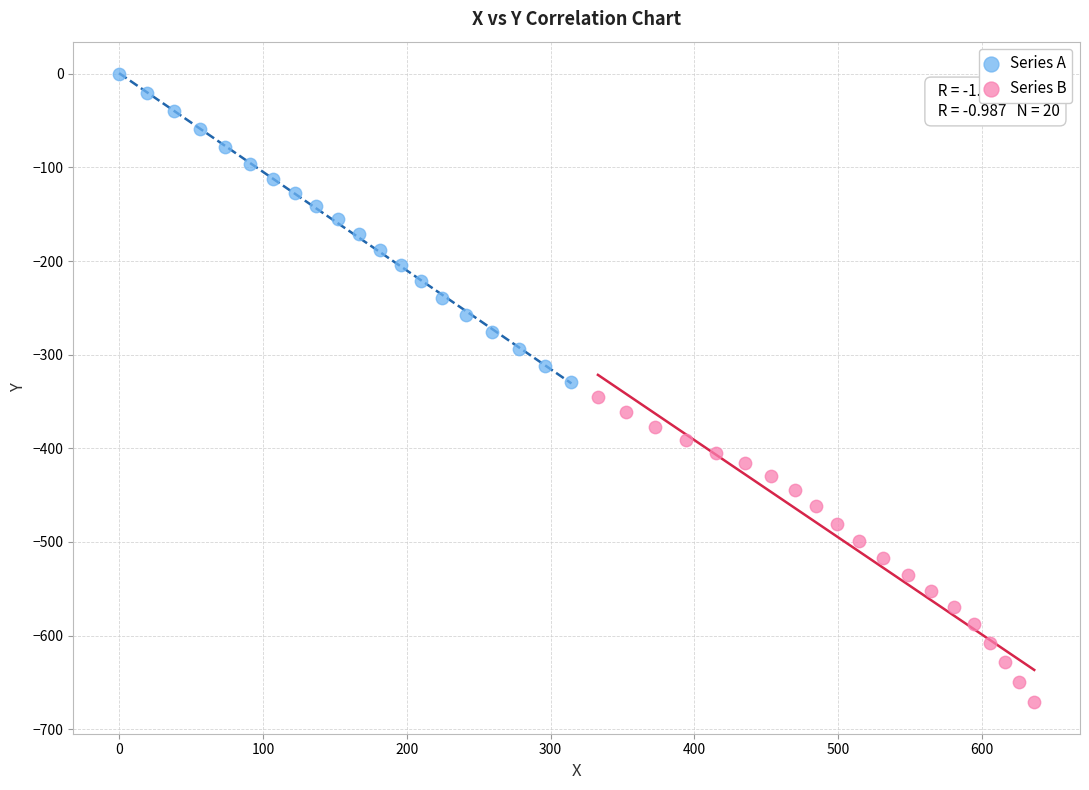

Which series has the largest Y range (max minus min)?

Series A